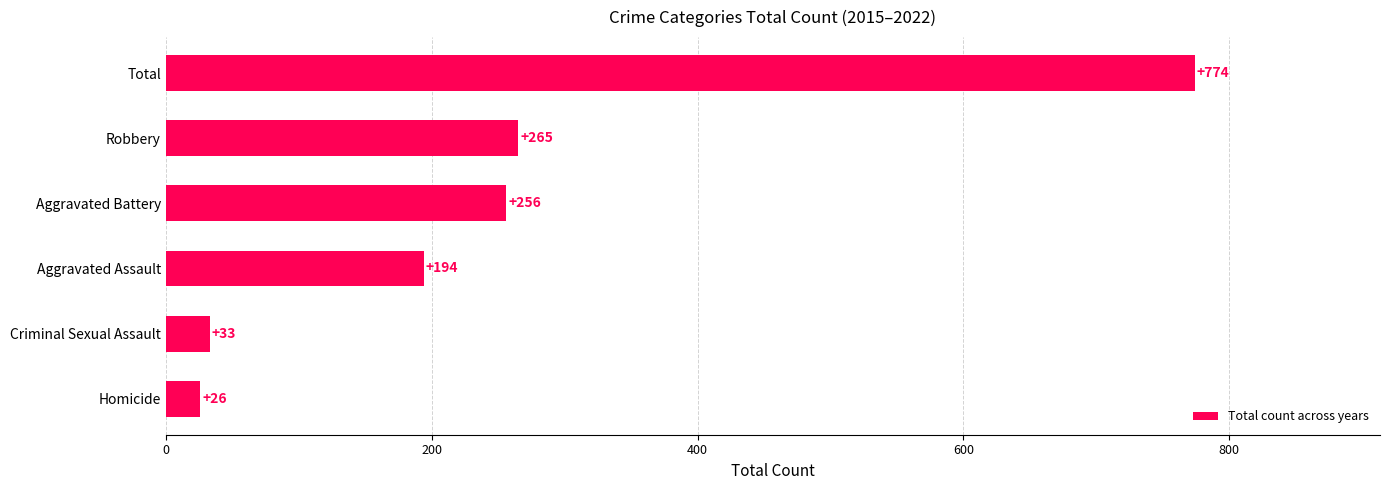

What is the sum of all values?

1548